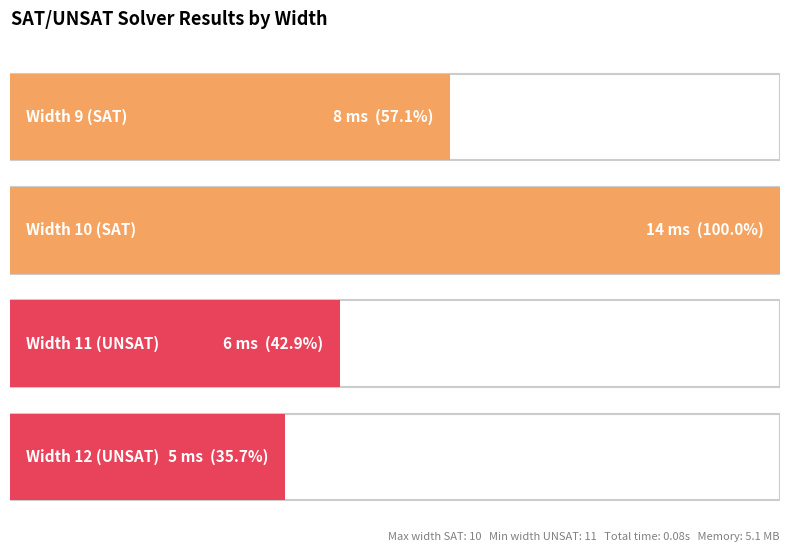

At which label is the value closest to 9?

Width 9 (SAT)